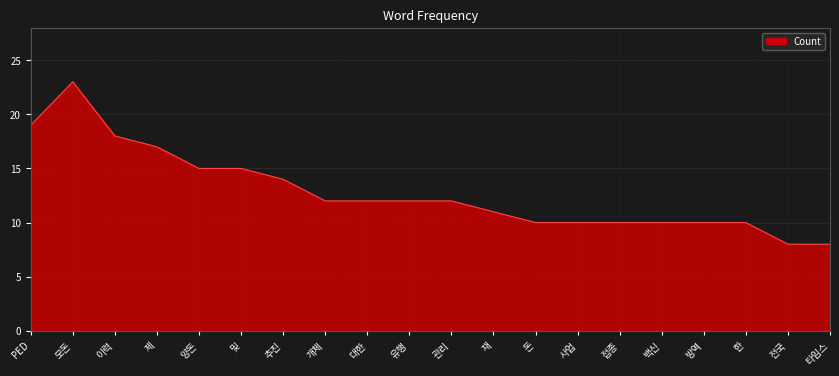

List the labels in order of value, smallest first.

전국, 타임스, 돈, 사업, 접종, 백신, 방역, 한, 재, 개체, 대한, 유행, 관리, 추진, 양돈, 및, 제, 이력, PED, 모돈